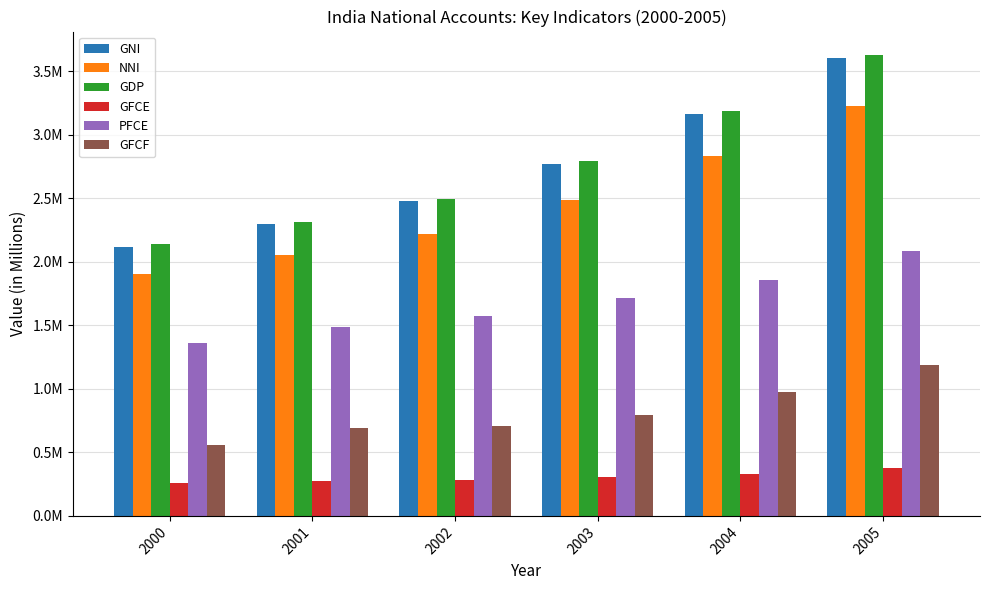

Are the bars horizontal?

No